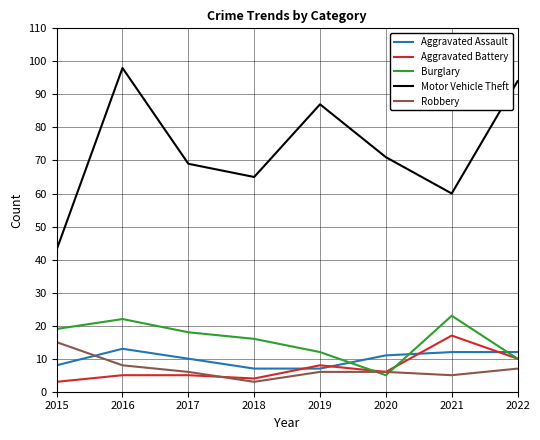

How many series are shown in this chart?

5